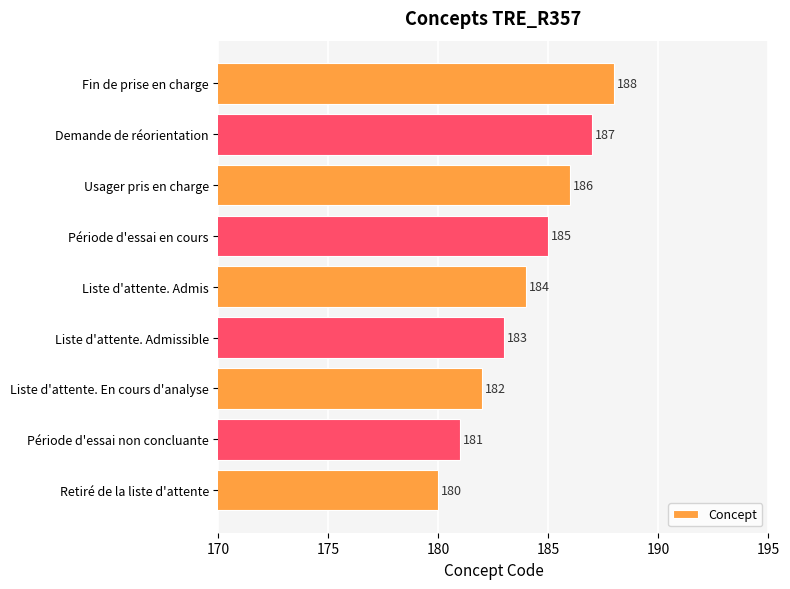

List the labels in order of value, smallest first.

Retiré de la liste d'attente, Période d'essai non concluante, Liste d'attente. En cours d'analyse, Liste d'attente. Admissible, Liste d'attente. Admis, Période d'essai en cours, Usager pris en charge, Demande de réorientation, Fin de prise en charge